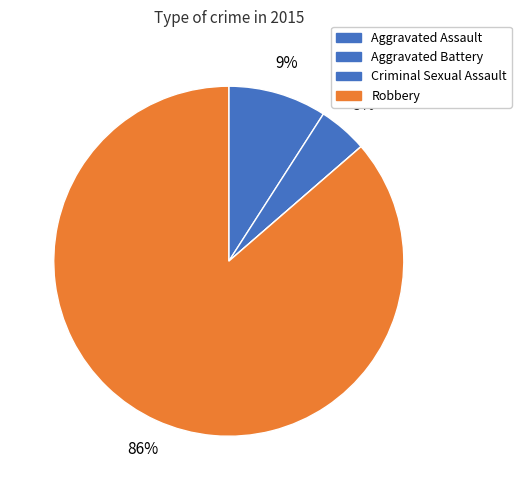

Do Robbery and Aggravated Assault together represent more than half of the pie?

Yes